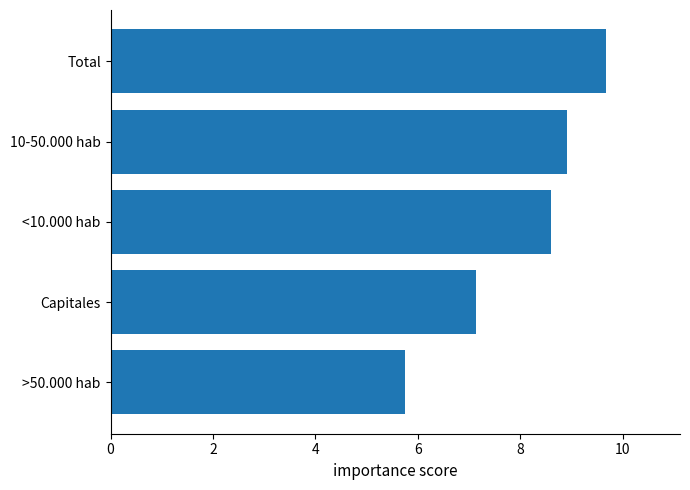

What is the difference between the maximum and second lowest values?

2.5